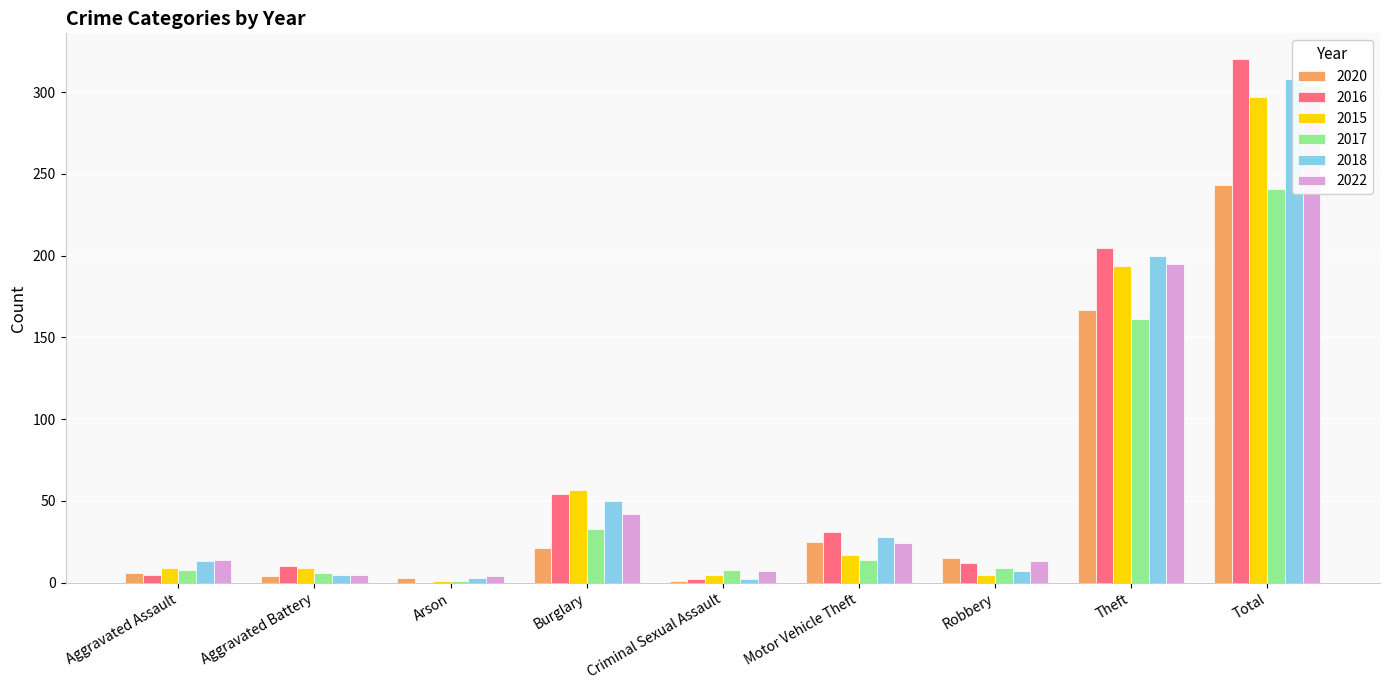

Which series has the widest spread of values?

2016